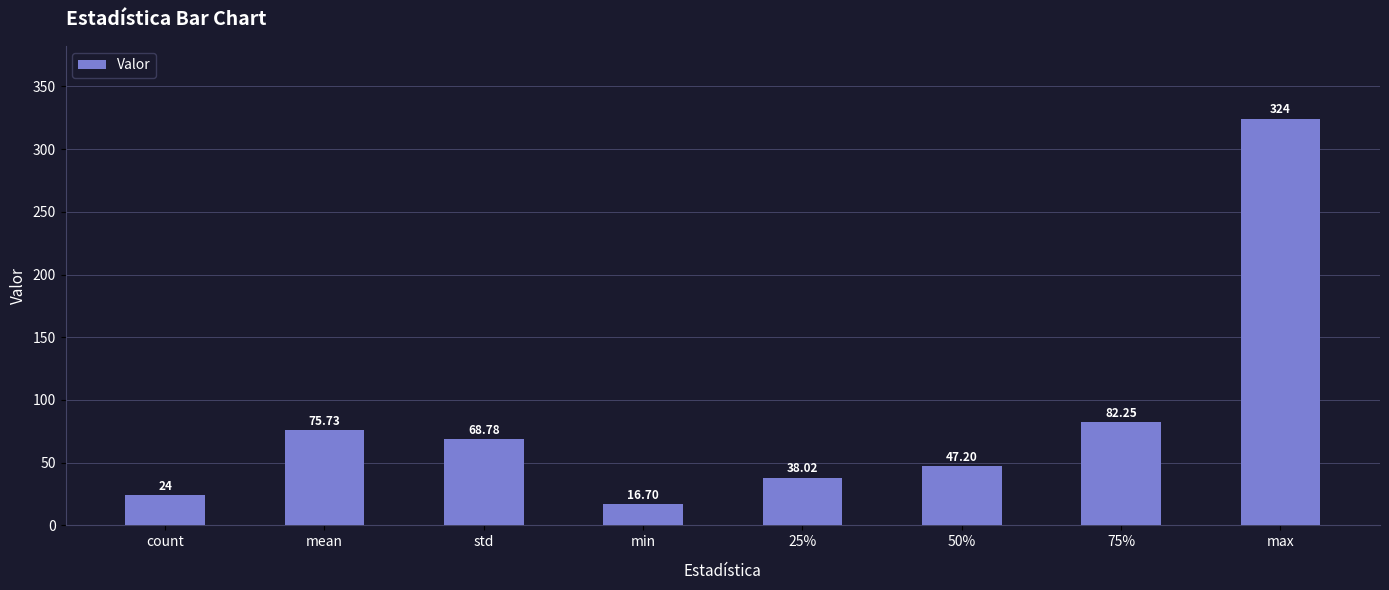

How many bars are there in total?

8